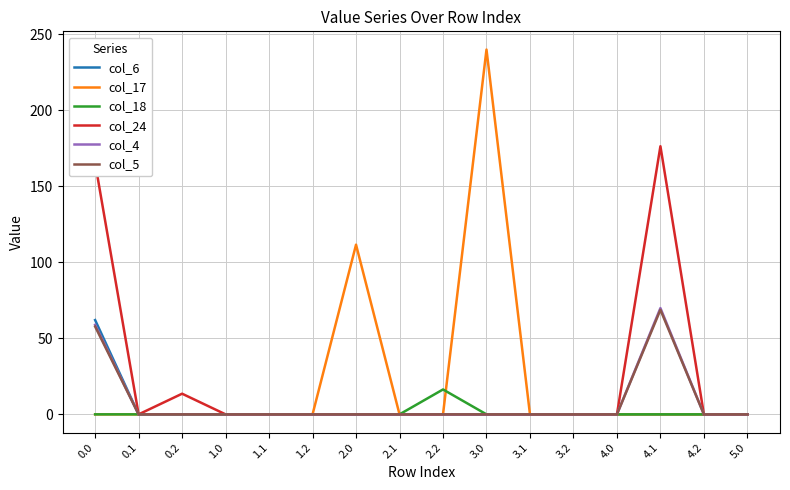

What position from the right is 3.1?

6